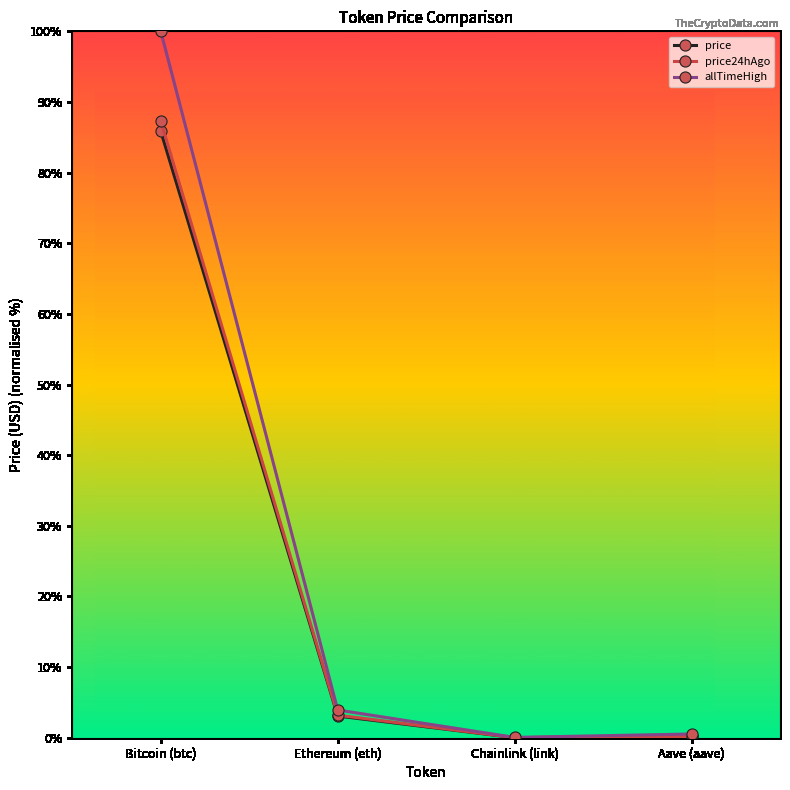

Is the value of allTimeHigh at Bitcoin (btc) greater than the value of price24hAgo at Ethereum (eth)?

Yes